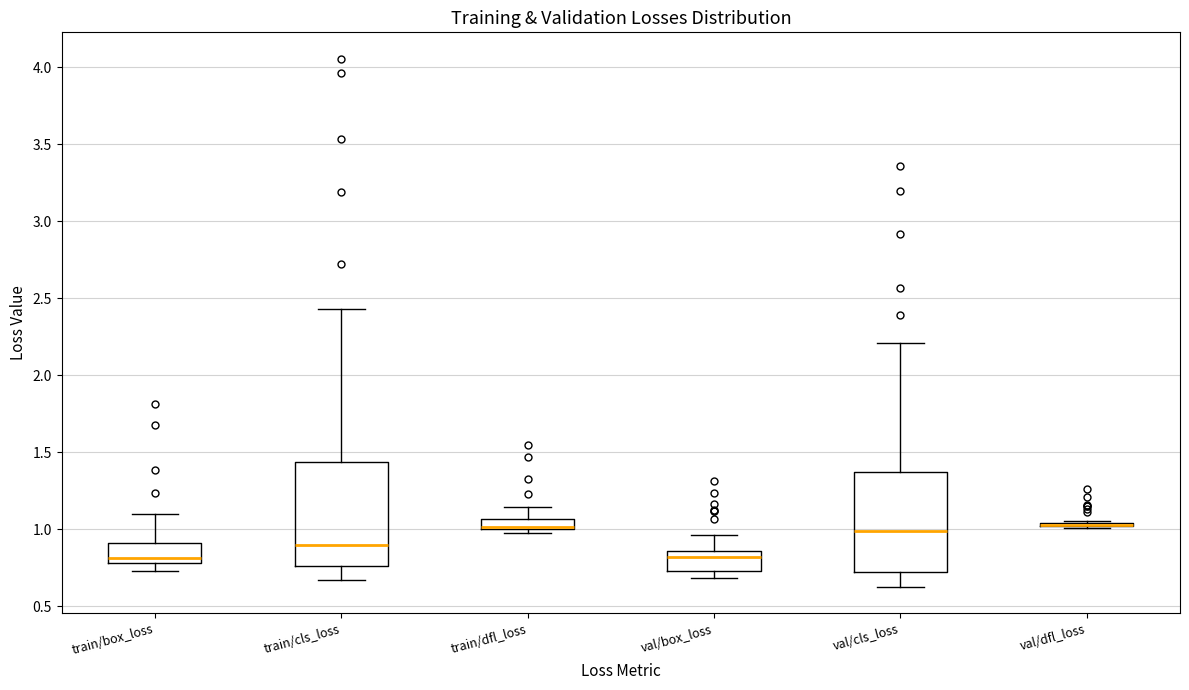

Where is the lower edge of the box for train/box_loss on the y-axis? The values are not printed on the chart, so give them approximately, as read against the axis.

0.80